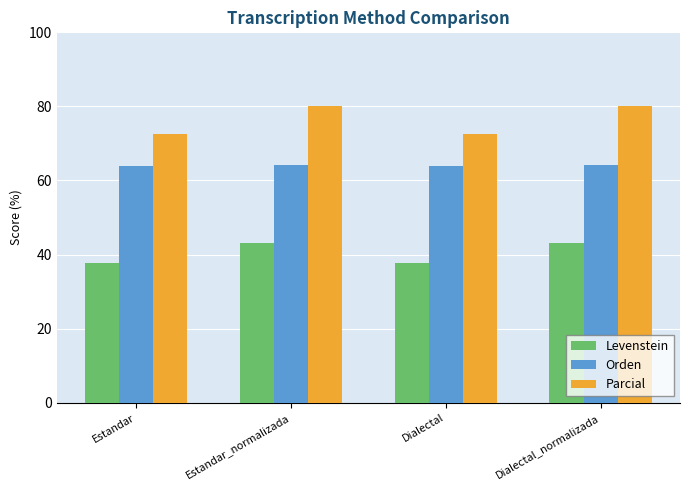

What value does the Parcial series have at Dialectal?

72.6